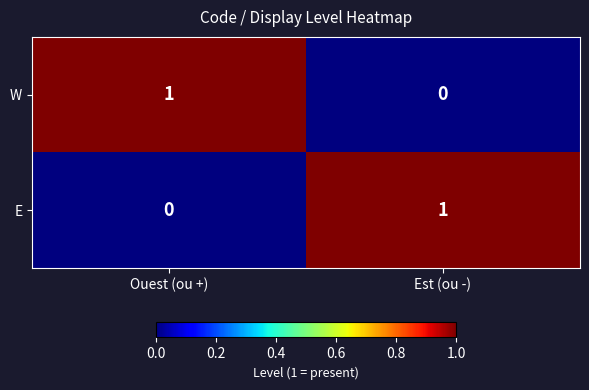

At which label is W closest to 0?

Est (ou -)